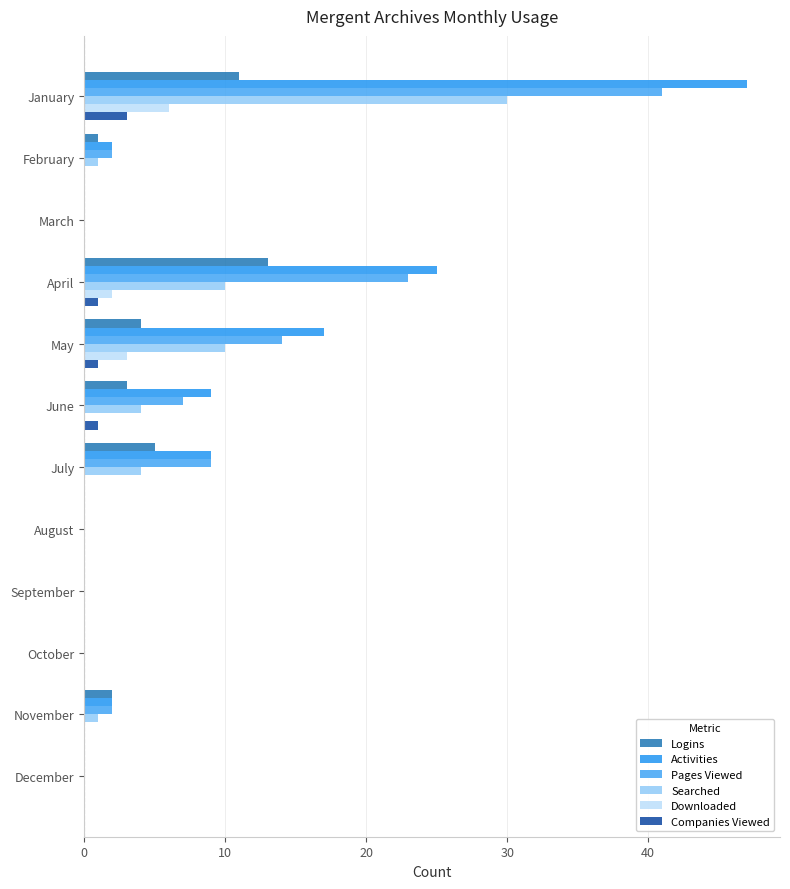

What are all the series names shown in the legend?

Logins, Activities, Pages Viewed, Searched, Downloaded, Companies Viewed